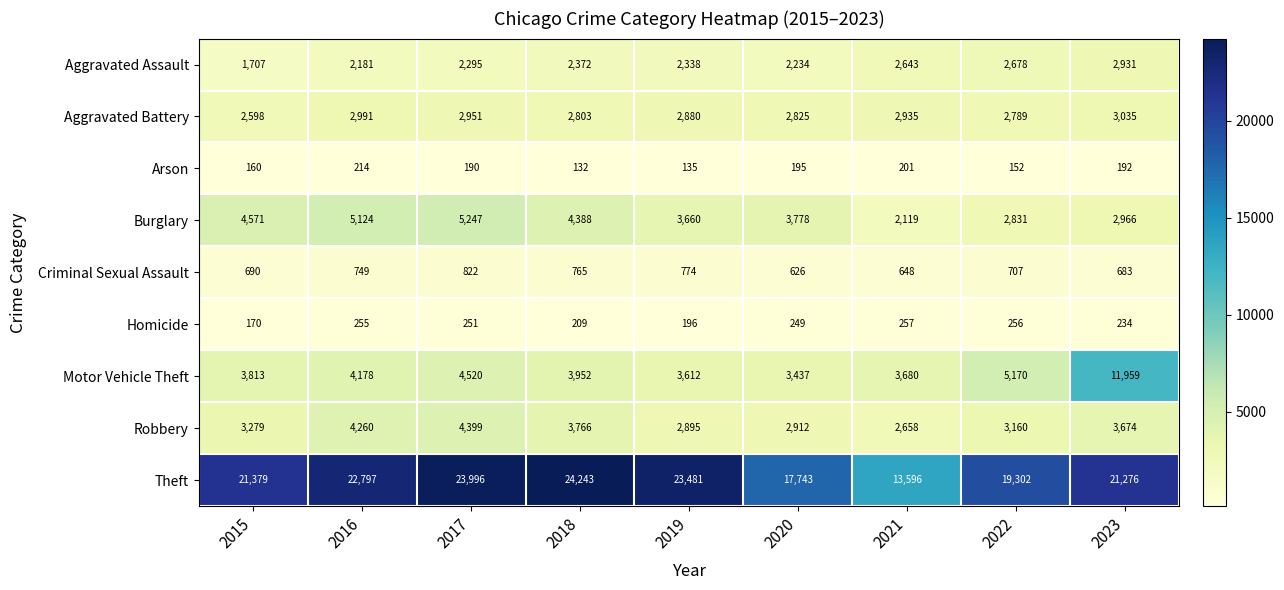

Which series has the widest spread of values?

Theft